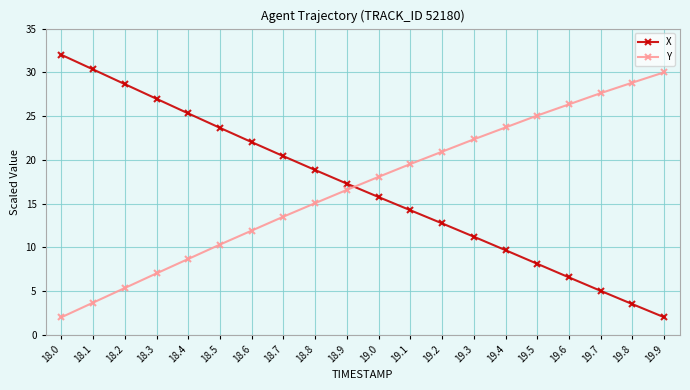

What position from the left is 19.3?

14